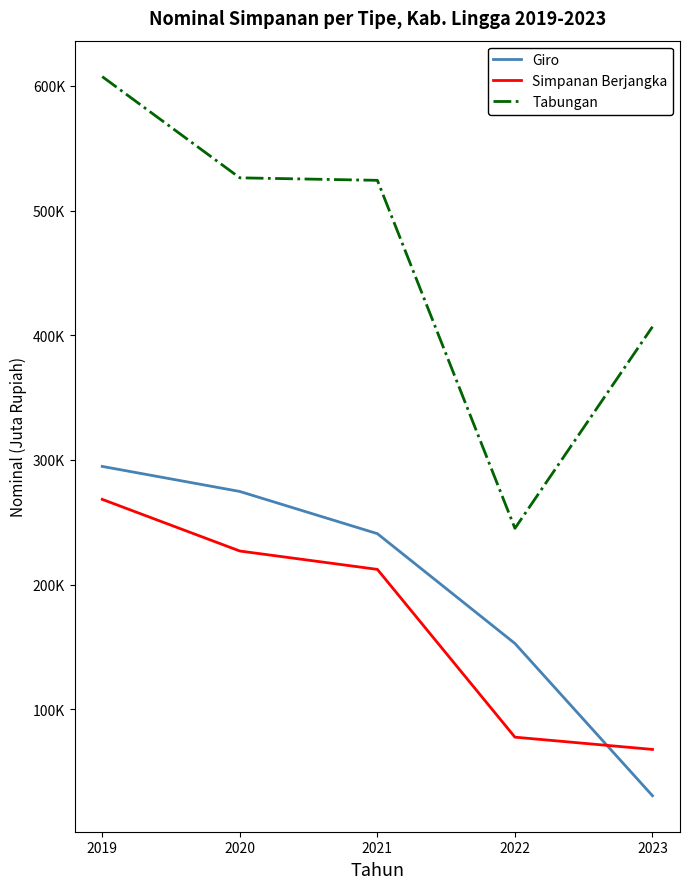

Is this an area chart (filled region under the line)?

No